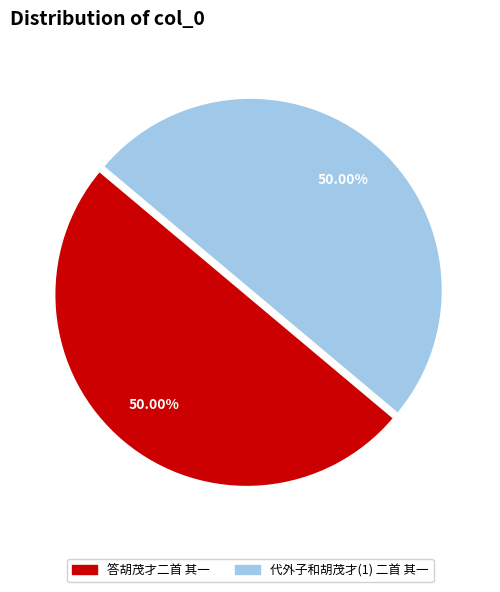

What is the total percentage of 答胡茂才二首 其一 and 代外子和胡茂才(1) 二首 其一?

100.0%